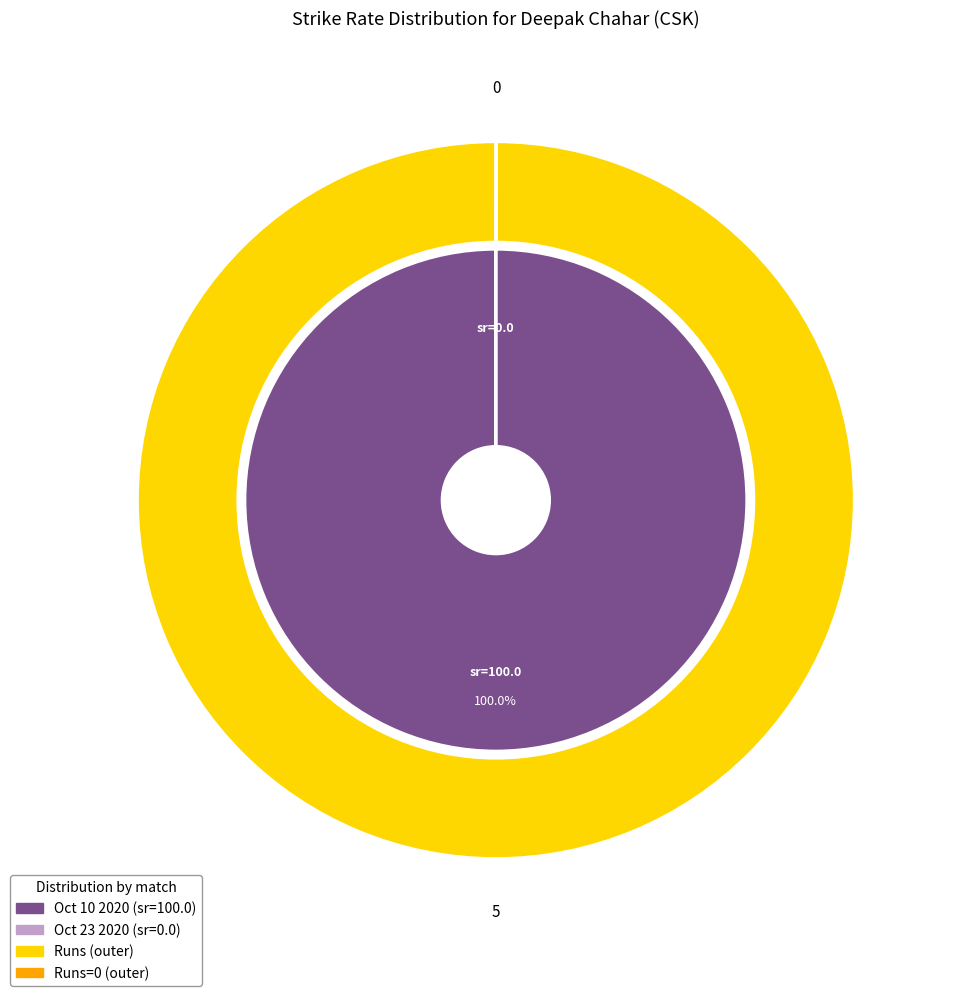

Which slice is the smallest?

Oct 23 2020 (0 runs, sr=0.0)